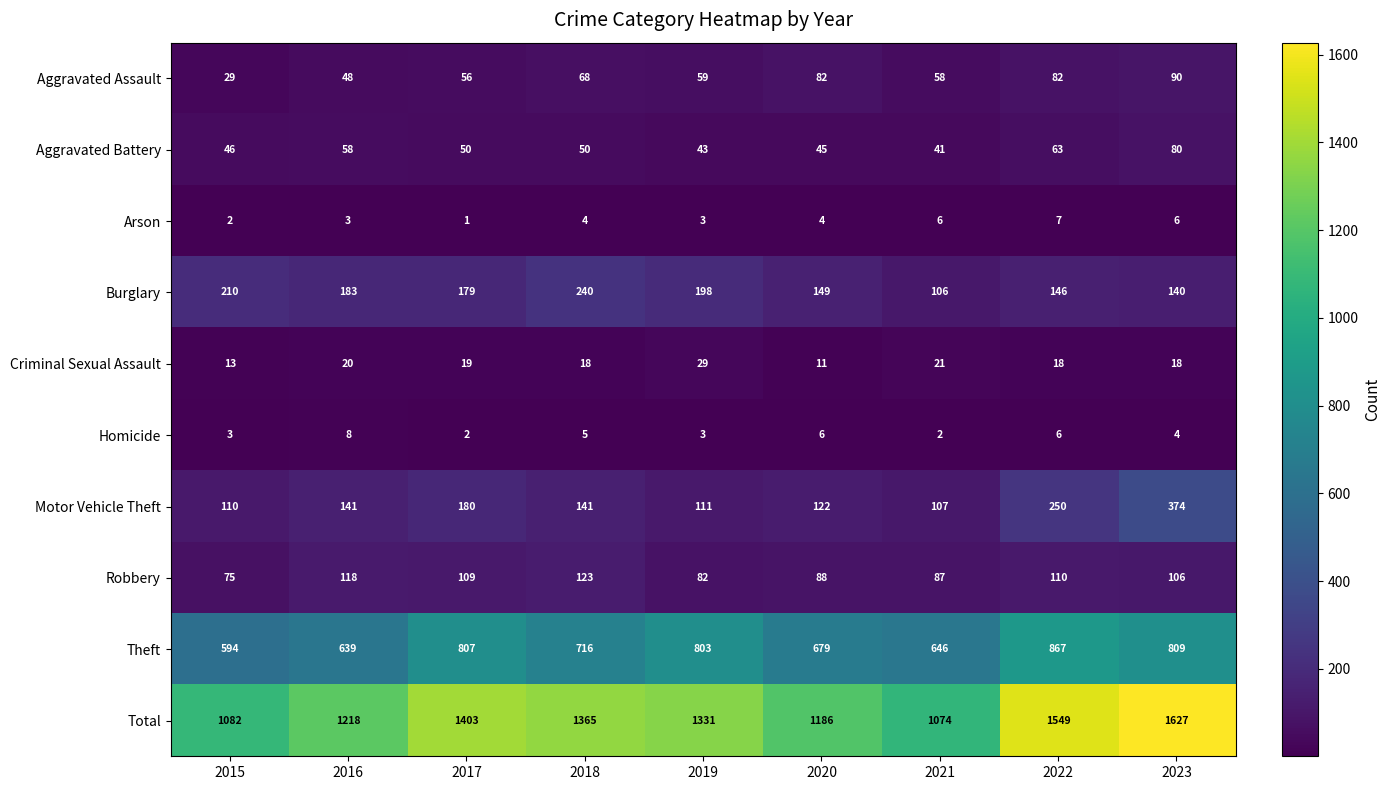

The Motor Vehicle Theft series shows 141 at 2018. True or false?

True